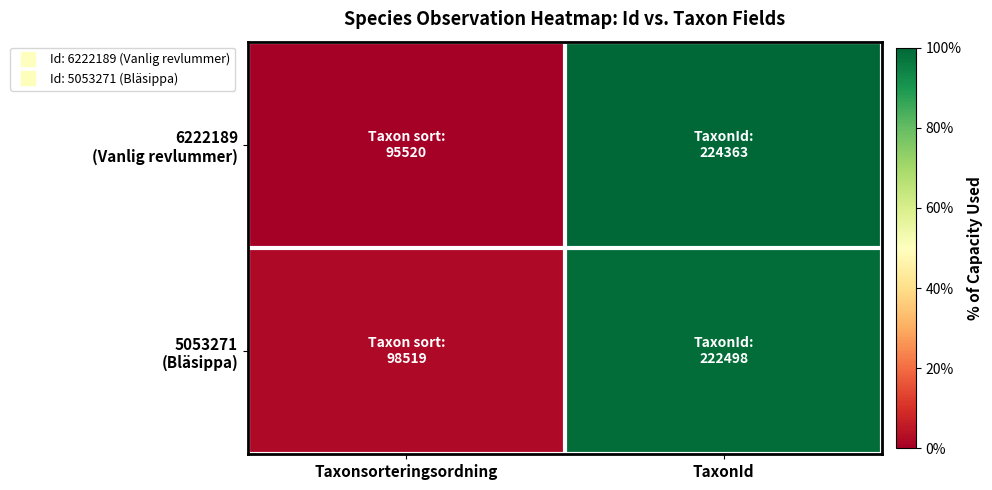

At how many categories does at least one series exceed 0?

2